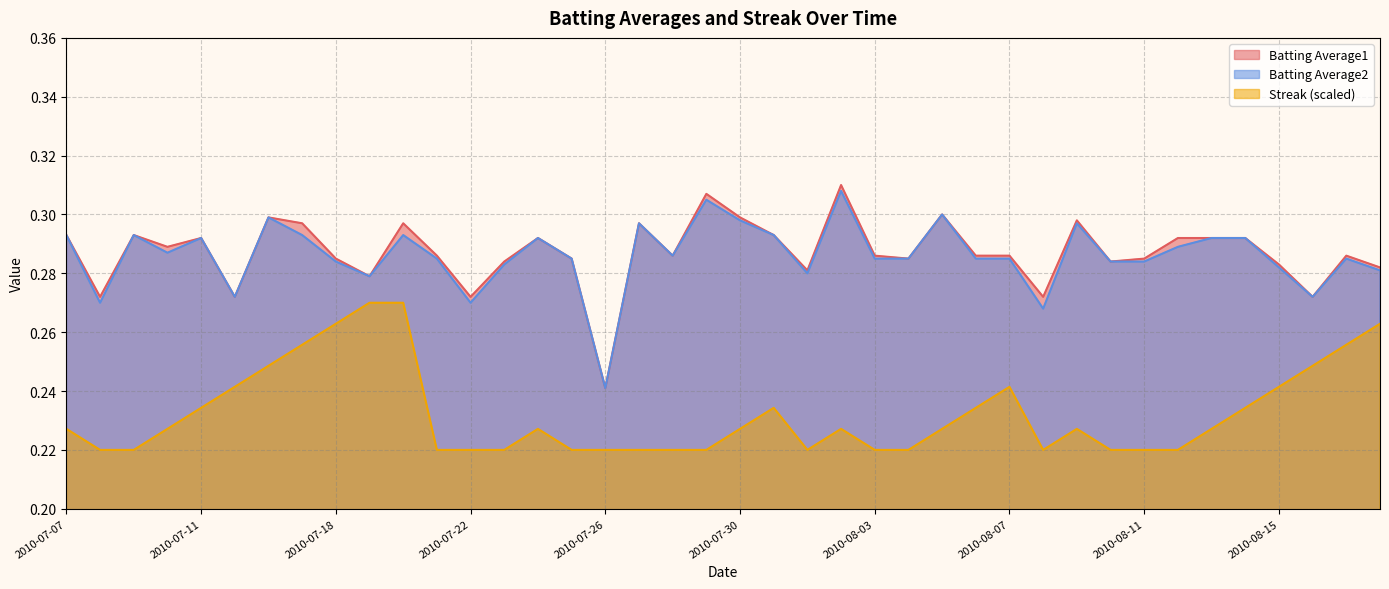

True or false: Batting Average1 has a value of 0.3 at 2010-07-30.

True